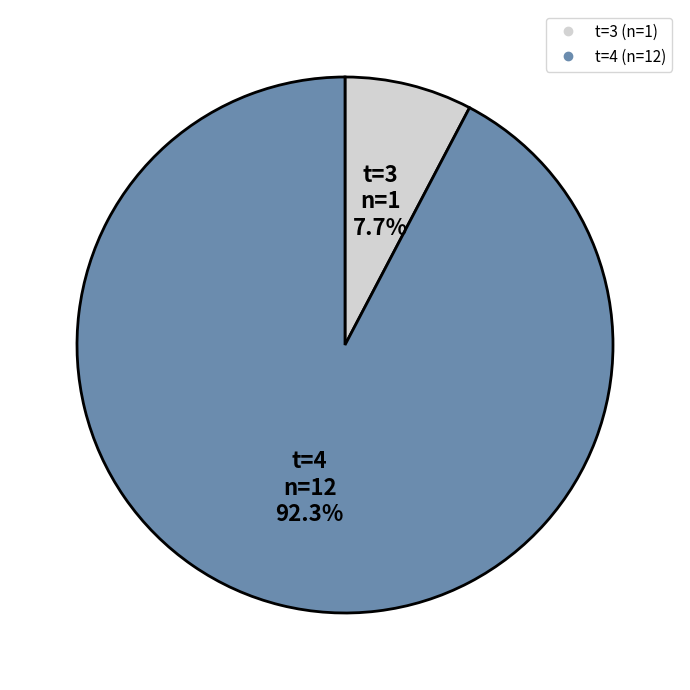

Count the number of slices in the pie.

2